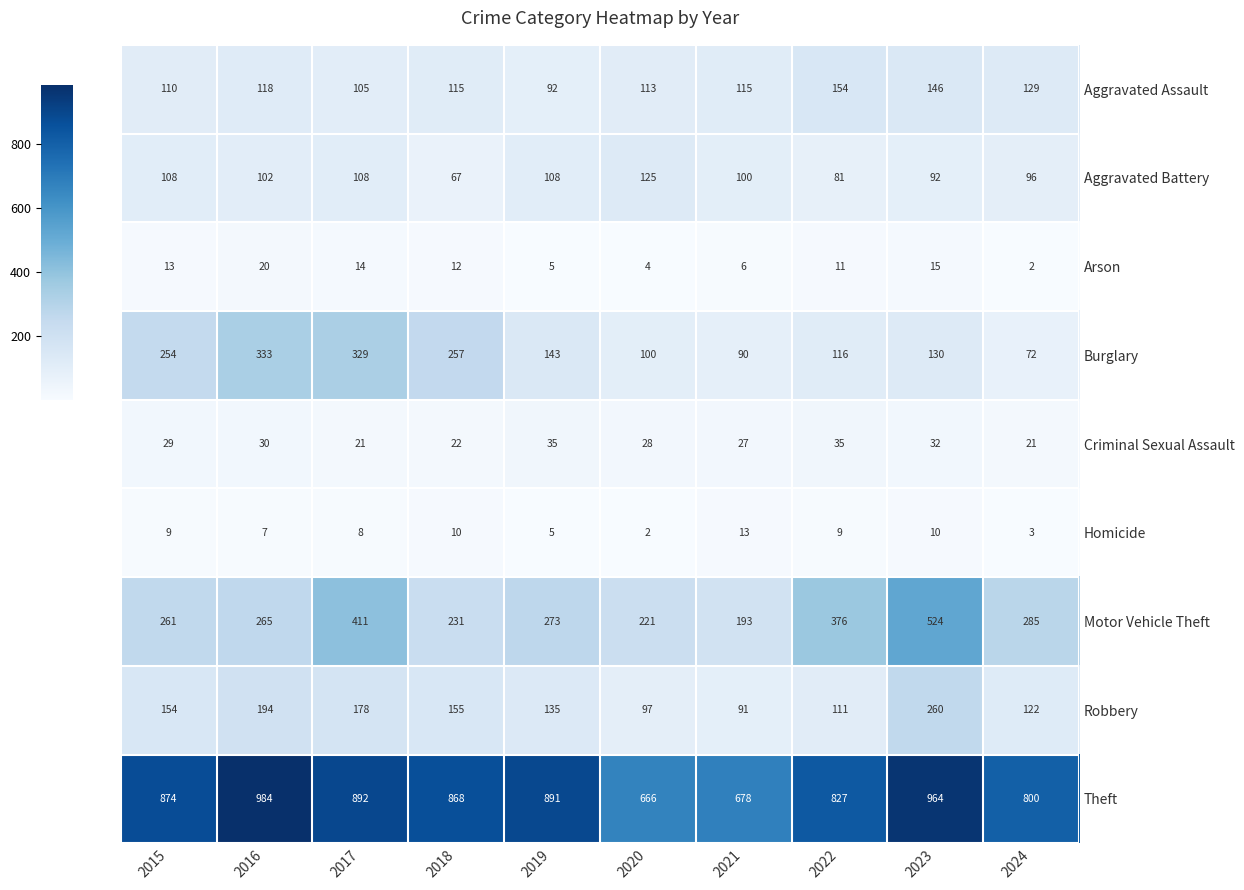

At how many categories does at least one series exceed 229?

10